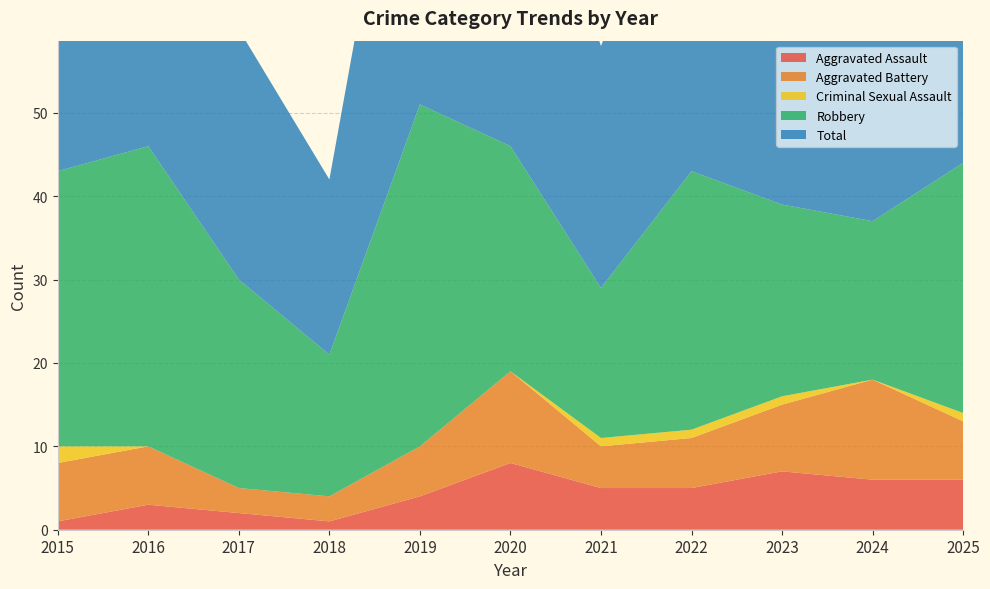

Reading left to right, what are all the values shown in this chart?

Aggravated Assault: 1	3	2	1	4	8	5	5	7	6	6
Aggravated Battery: 7	7	3	3	6	11	5	6	8	12	7
Criminal Sexual Assault: 2	0	0	0	0	0	1	1	1	0	1
Robbery: 33	36	25	17	41	27	18	31	23	19	30
Total: 43	46	30	21	51	46	29	43	39	38	44